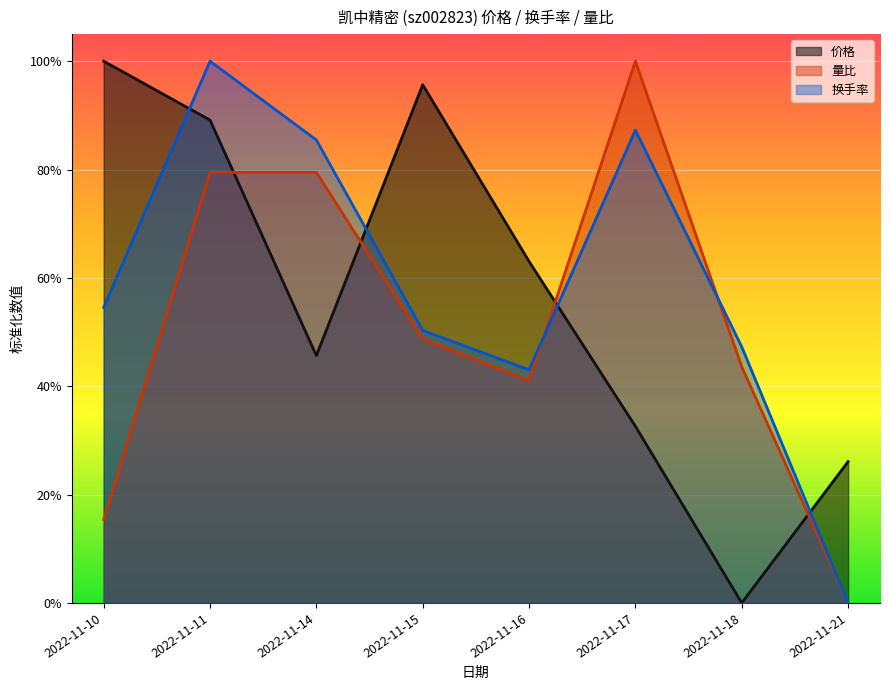

Reading left to right, transcribe all the data shown in this chart.

价格 (line): 2022-11-10=1.0	2022-11-11=0.9	2022-11-14=0.5	2022-11-15=1.0	2022-11-16=0.6	2022-11-17=0.3	2022-11-18=0.0	2022-11-21=0.3
量比 (line): 2022-11-10=0.2	2022-11-11=0.8	2022-11-14=0.8	2022-11-15=0.5	2022-11-16=0.4	2022-11-17=1.0	2022-11-18=0.4	2022-11-21=0.0
换手率 (line): 2022-11-10=0.5	2022-11-11=1.0	2022-11-14=0.9	2022-11-15=0.5	2022-11-16=0.4	2022-11-17=0.9	2022-11-18=0.5	2022-11-21=0.0